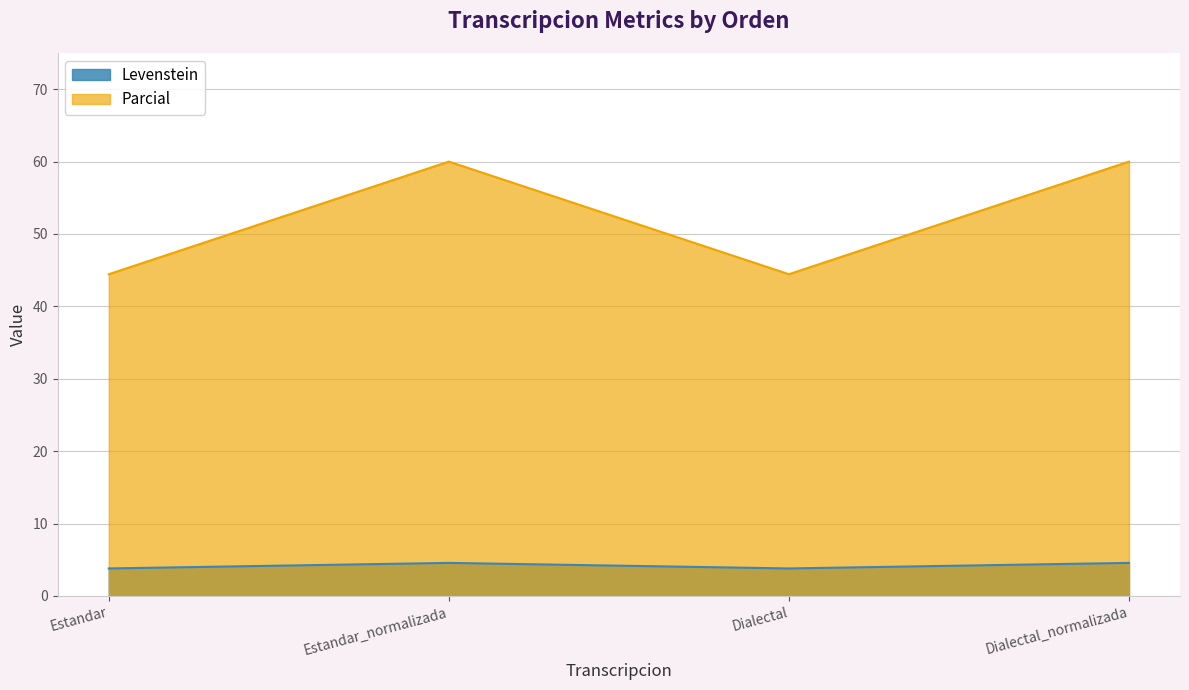

What is the difference between the maximum and second lowest values in the Levenstein series?

0.8